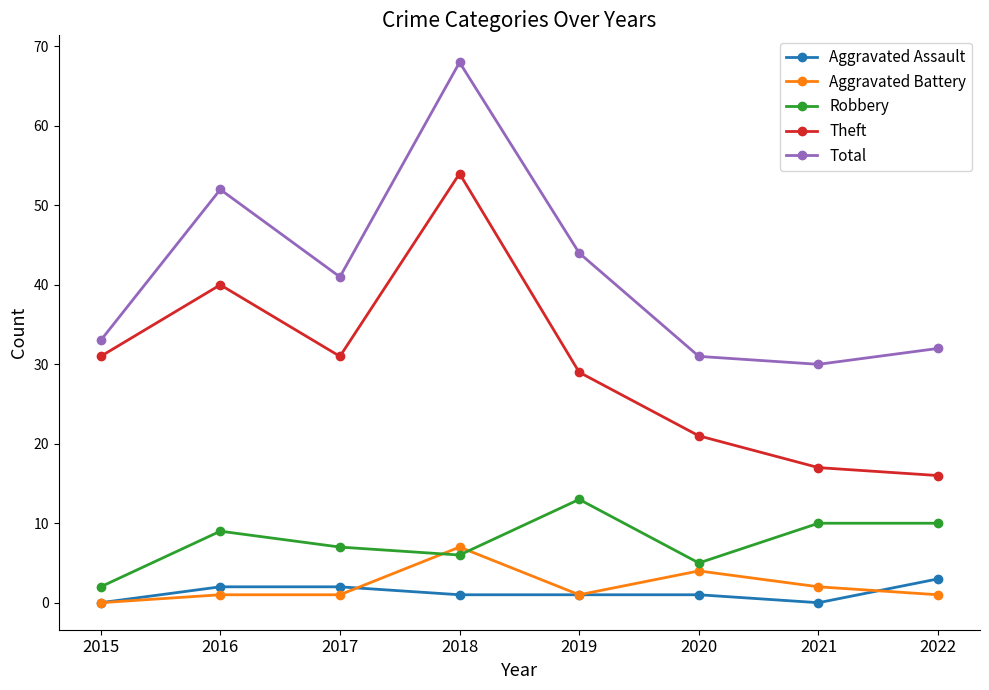

Which series has the largest total across all categories?

Total